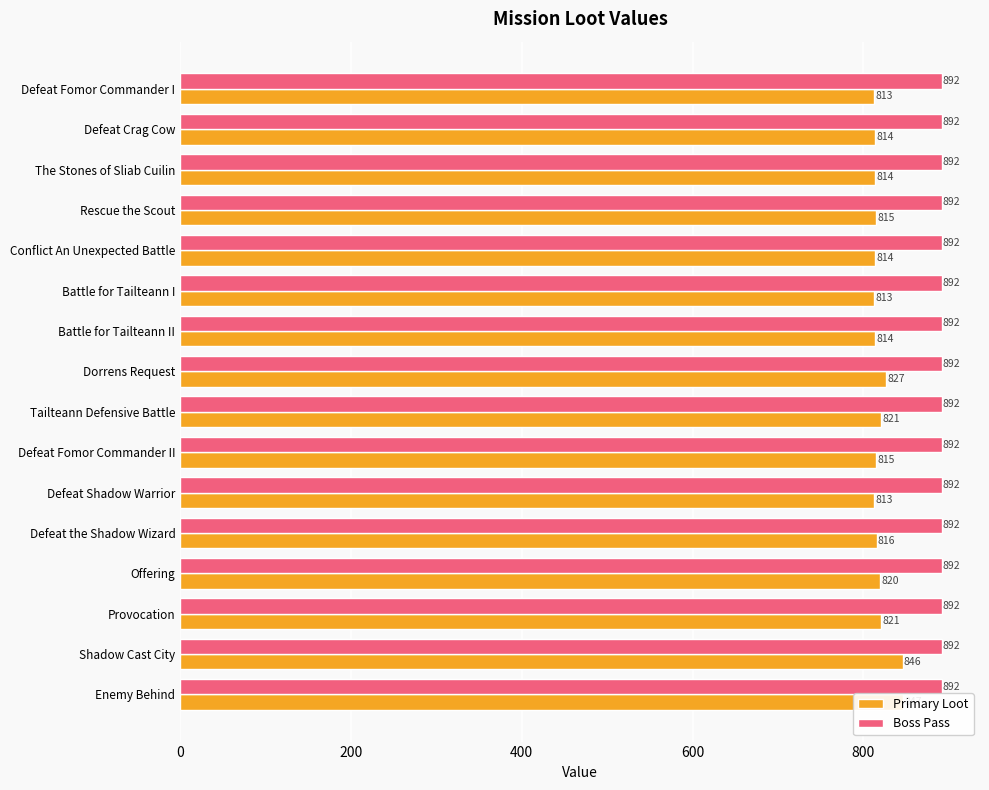

List the series in order of their peak value, highest first.

Primary Loot, Boss Pass